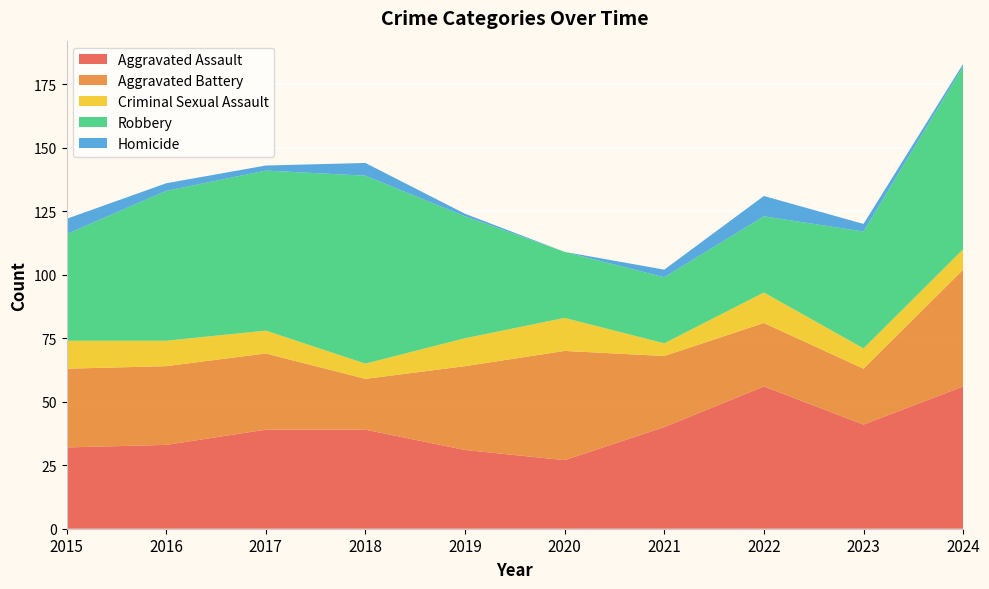

Reading right to left, extract all data points from this chart.

Aggravated Assault: 2024=56	2023=41	2022=56	2021=40	2020=27	2019=31	2018=39	2017=39	2016=33	2015=32
Aggravated Battery: 2024=46	2023=22	2022=25	2021=28	2020=43	2019=33	2018=20	2017=30	2016=31	2015=31
Criminal Sexual Assault: 2024=8	2023=8	2022=12	2021=5	2020=13	2019=11	2018=6	2017=9	2016=10	2015=11
Robbery: 2024=72	2023=46	2022=30	2021=26	2020=26	2019=48	2018=74	2017=63	2016=59	2015=42
Homicide: 2024=1	2023=3	2022=8	2021=3	2020=0	2019=1	2018=5	2017=2	2016=3	2015=6